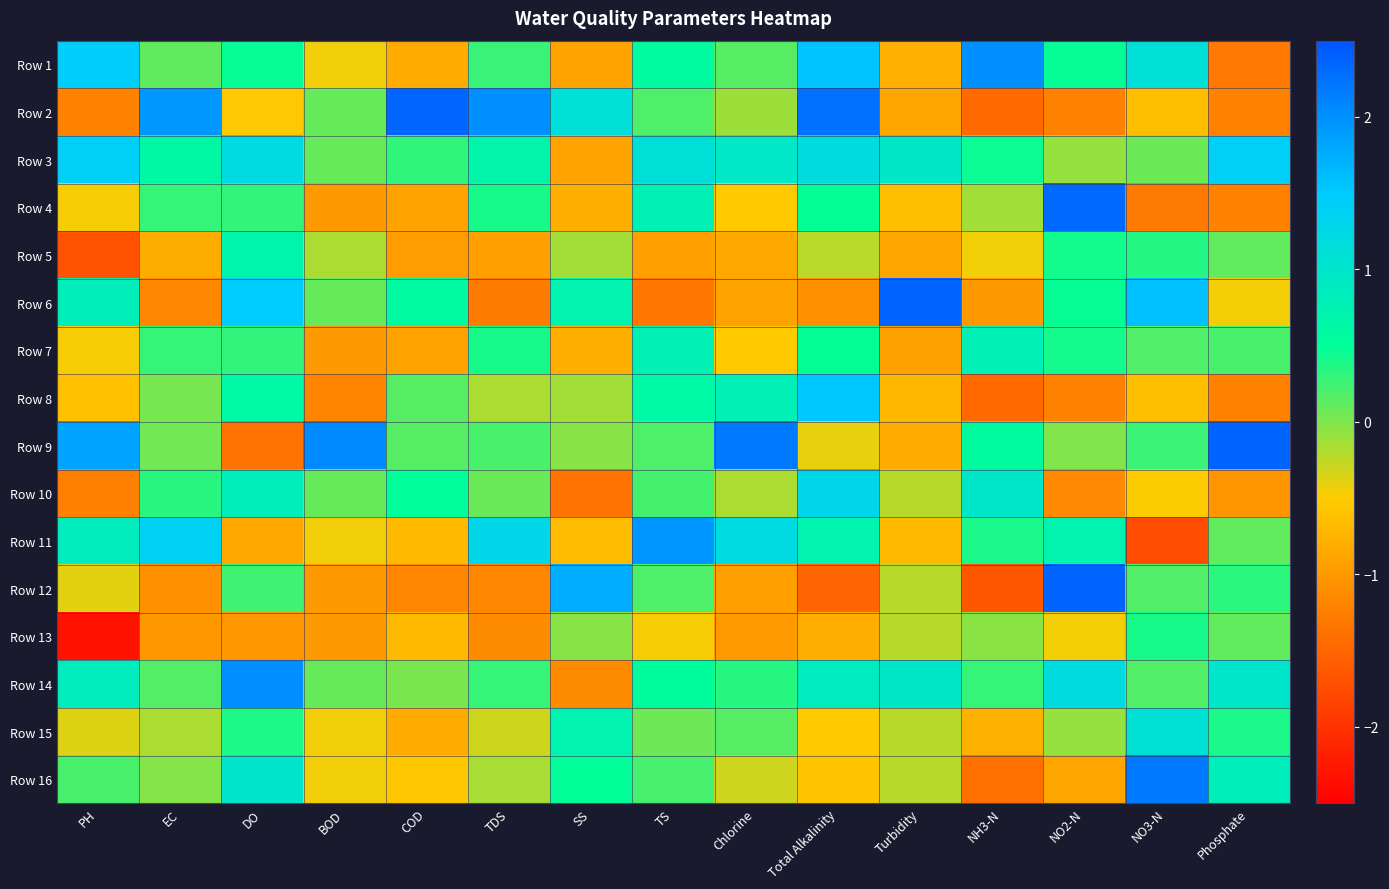

At which category does the chart reach its peak across all series?

Turbidity